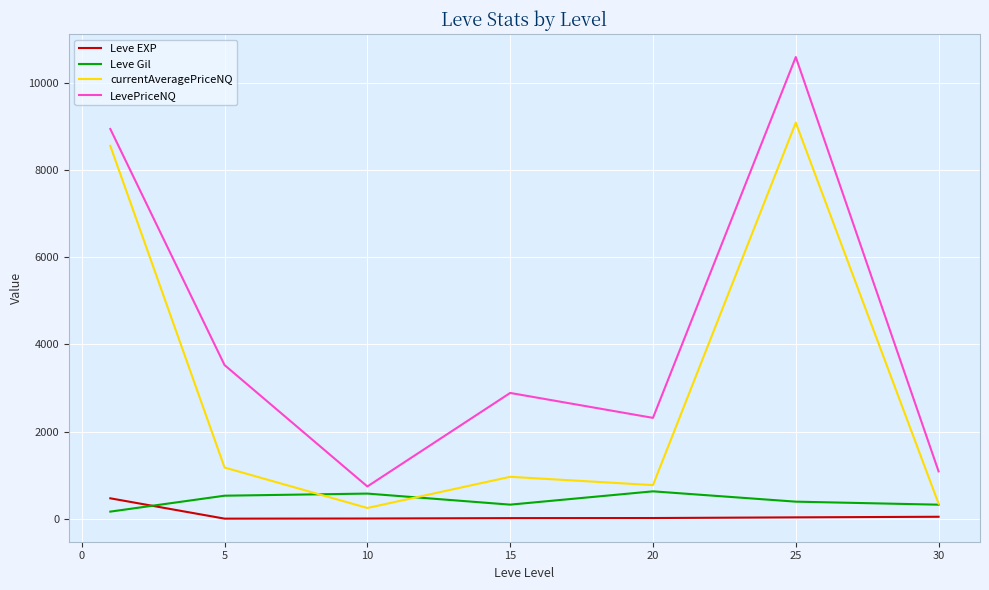

True or false: LevePriceNQ and currentAveragePriceNQ intersect in this chart.

False